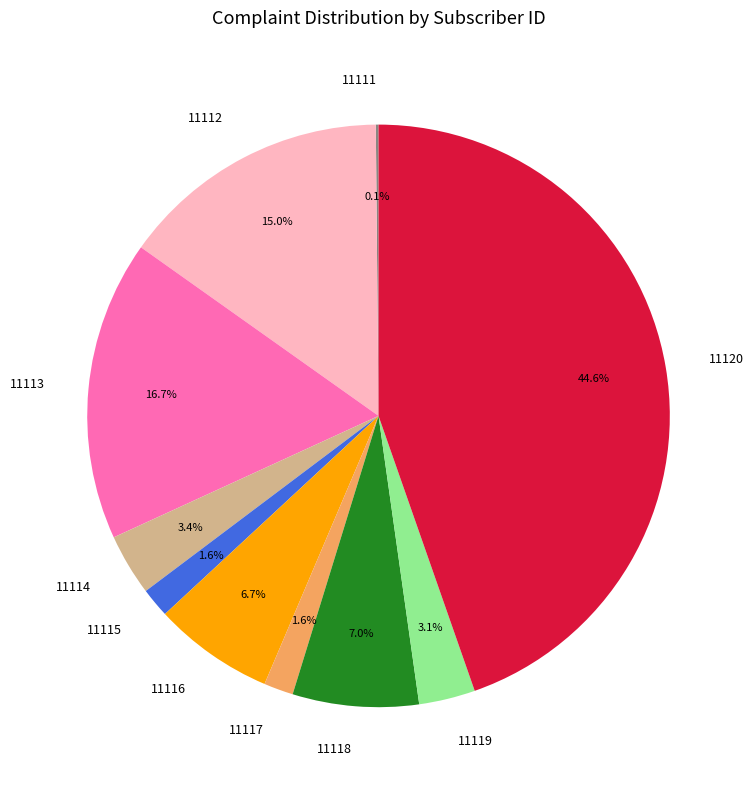

To the nearest percent, what portion does 11118 represent?

7%